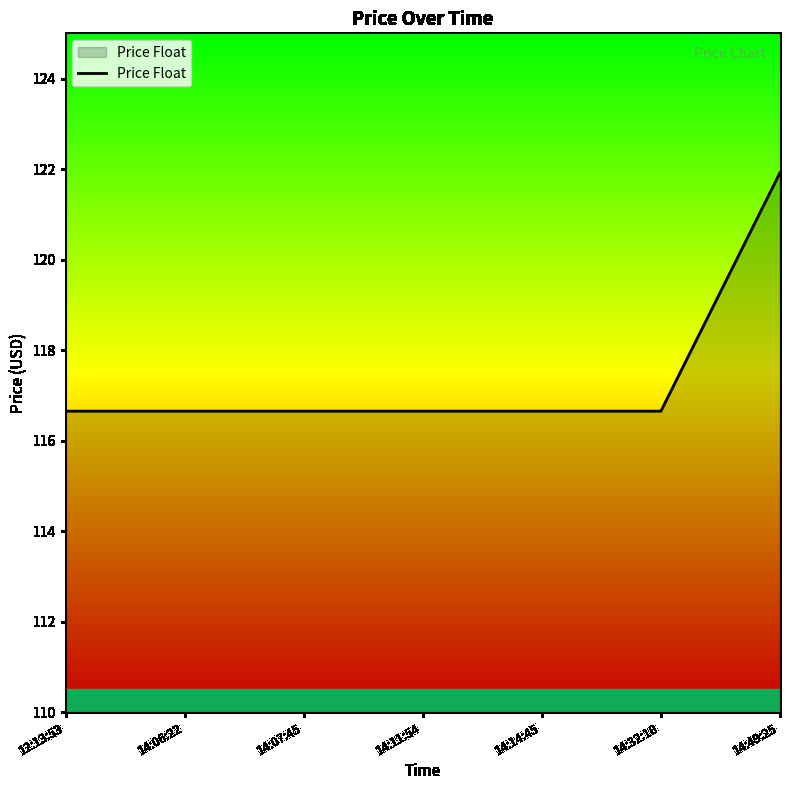

True or false: the data shows 116.7 at 14:14:45.

True